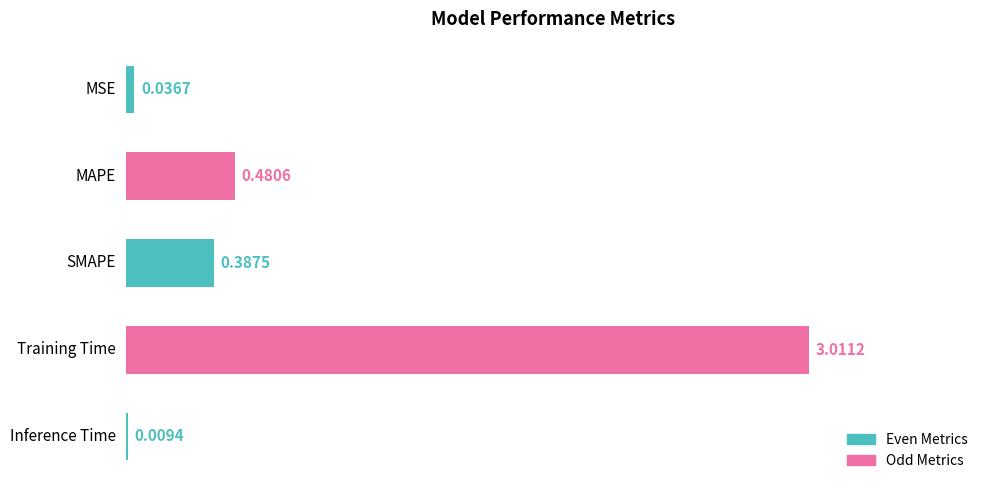

Where is the data nearest to the value 1?

MAPE